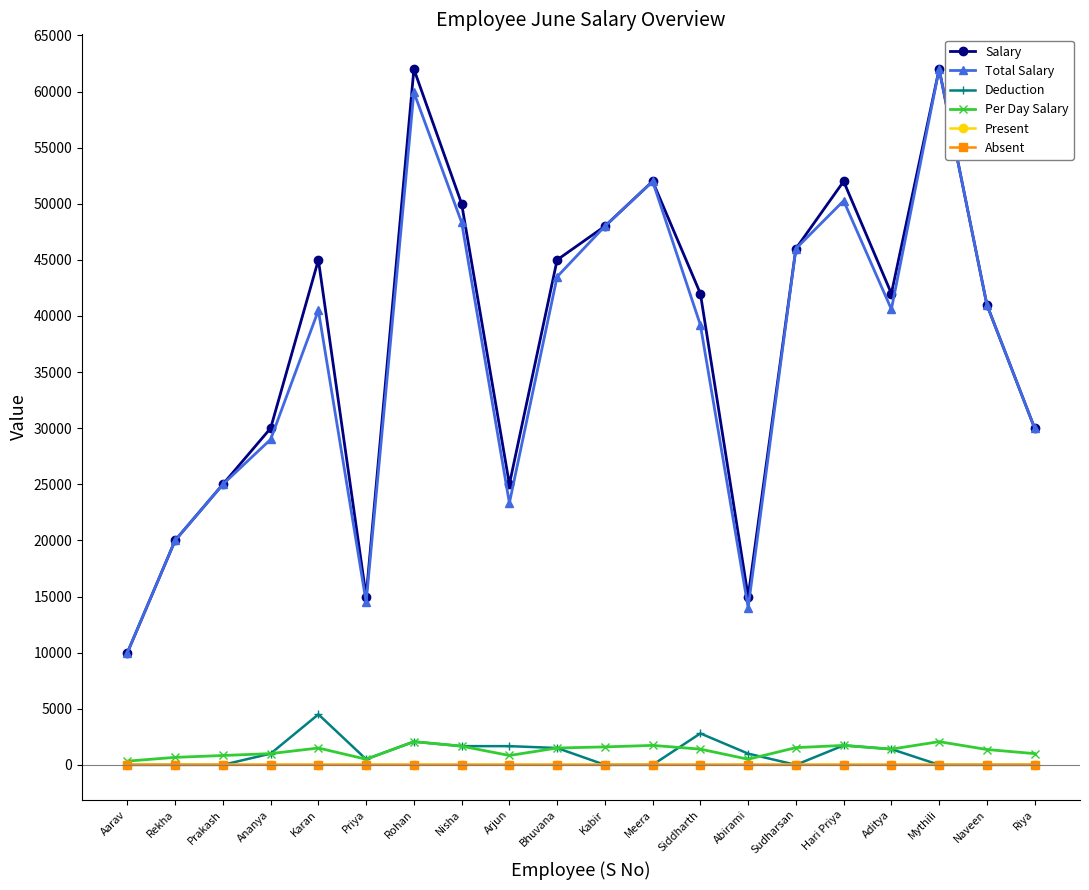

What is the average value of the Deduction series?

992